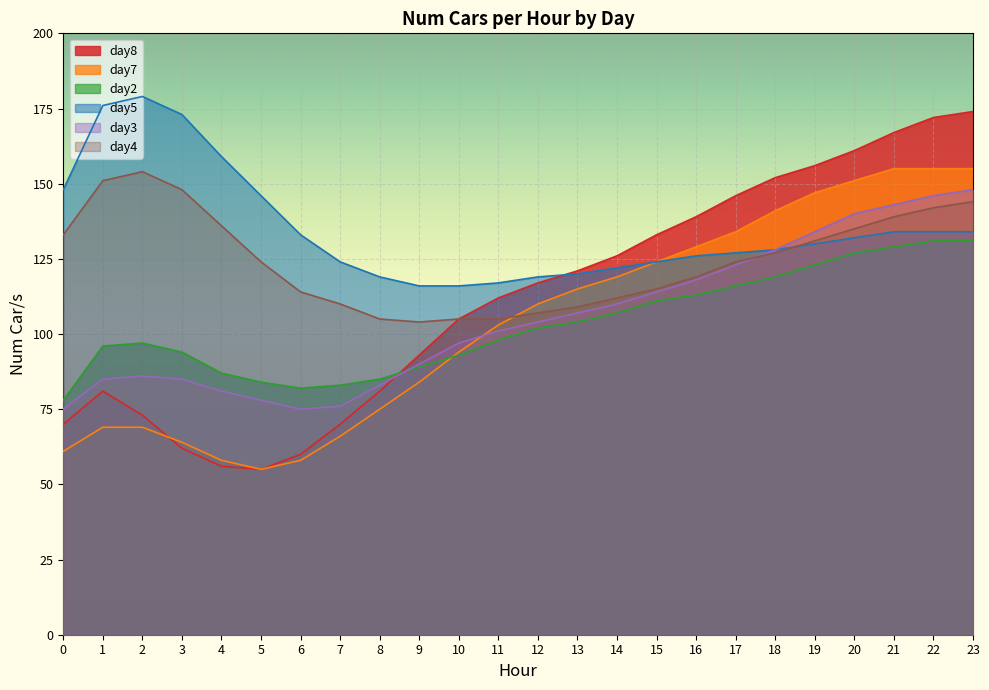

How many lines are shown in the chart?

6